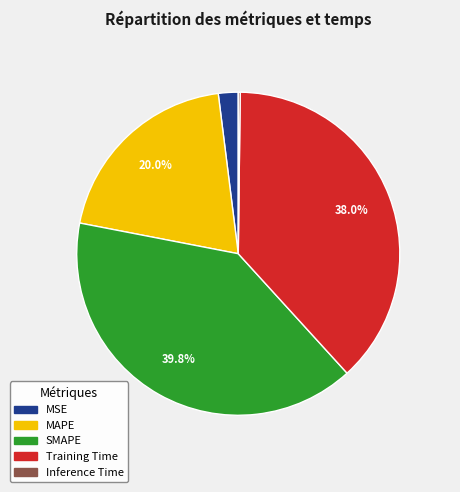

What is the ratio of the value at MAPE to the value at SMAPE?

0.5